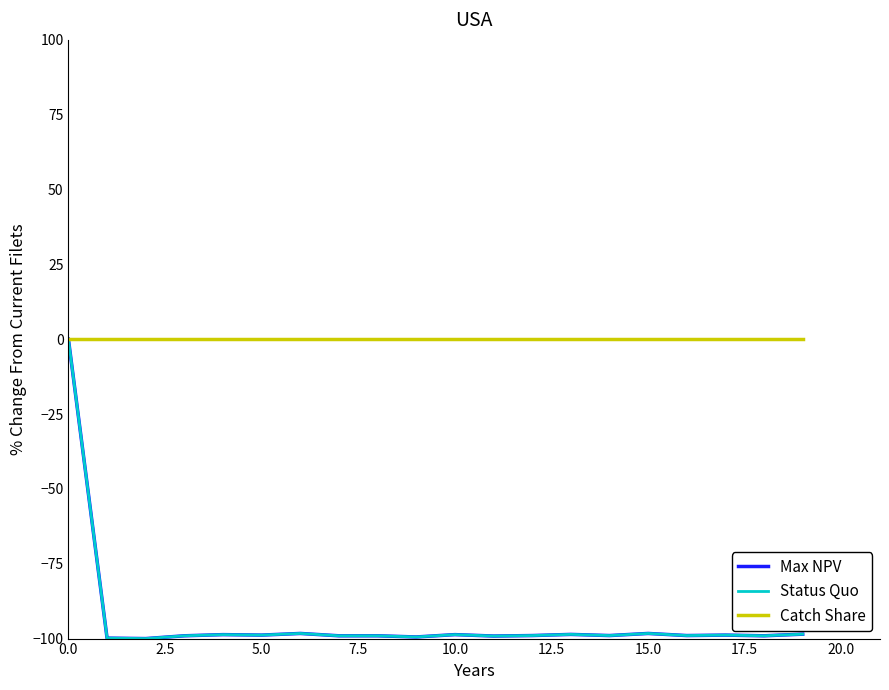

Which series has the largest total across all categories?

Catch Share